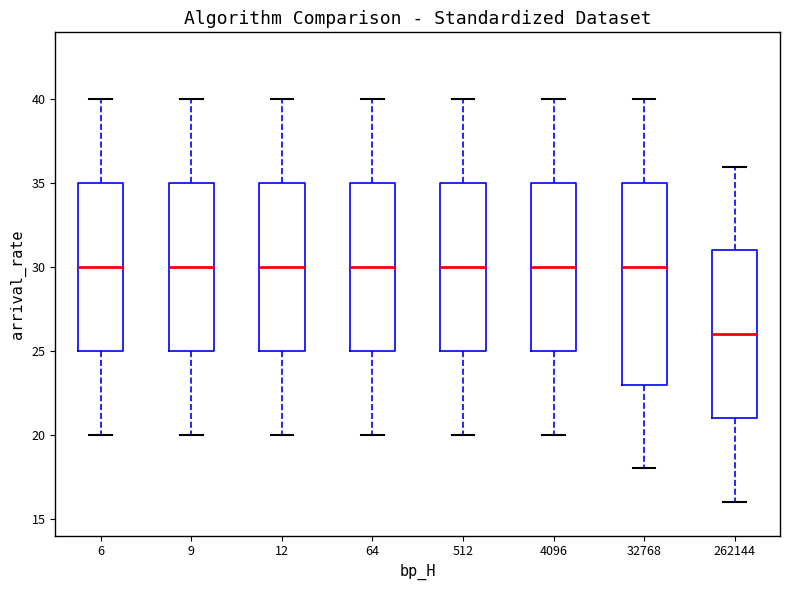

Reading left to right, transcribe this box plot: for each box, give where its median line is, the range the box spans, and where its two whiskers end, as read against the y-axis. The values are not printed on the chart, so give them approximately, as read against the axis.

6: median 30, box 25 to 35, whiskers 20 to 40
9: median 30, box 25 to 35, whiskers 20 to 40
12: median 30, box 25 to 35, whiskers 20 to 40
64: median 30, box 25 to 35, whiskers 20 to 40
512: median 30, box 25 to 35, whiskers 20 to 40
4096: median 30, box 25 to 35, whiskers 20 to 40
32768: median 30, box 23 to 35, whiskers 18 to 40
262144: median 26, box 21 to 31, whiskers 16 to 36